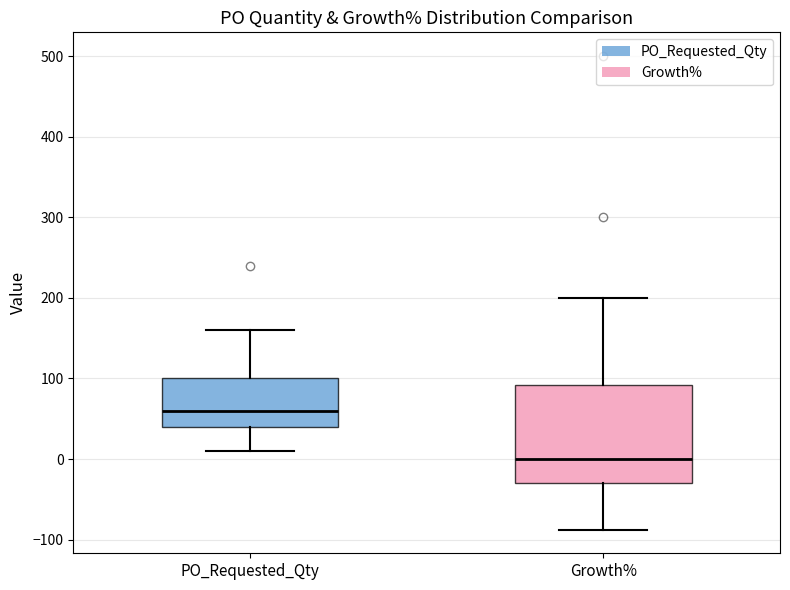

Comparing the boxes themselves (not the whiskers), which one is the tallest?

Growth%